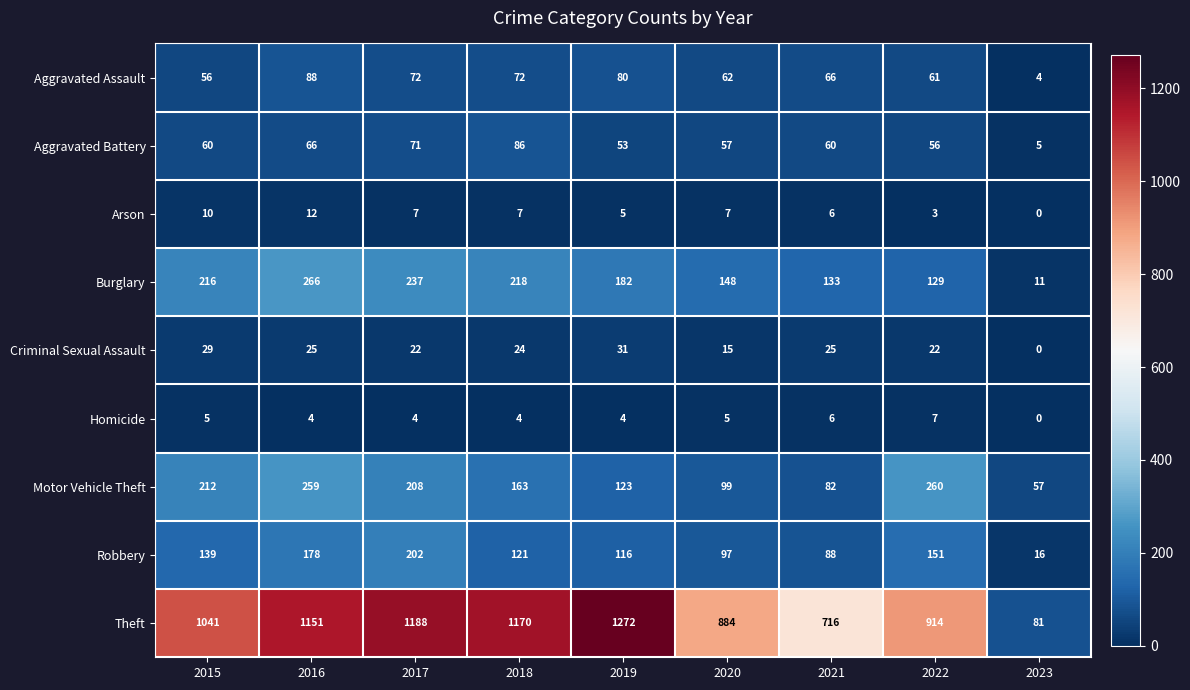

Count the number of data series in this chart.

9